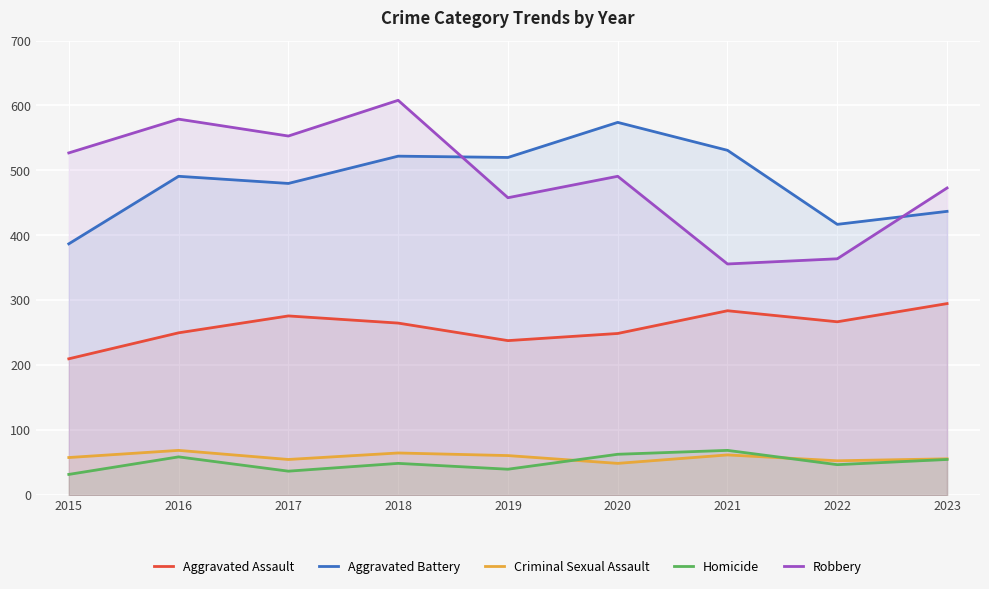

What is the average value of the Aggravated Assault series?

259